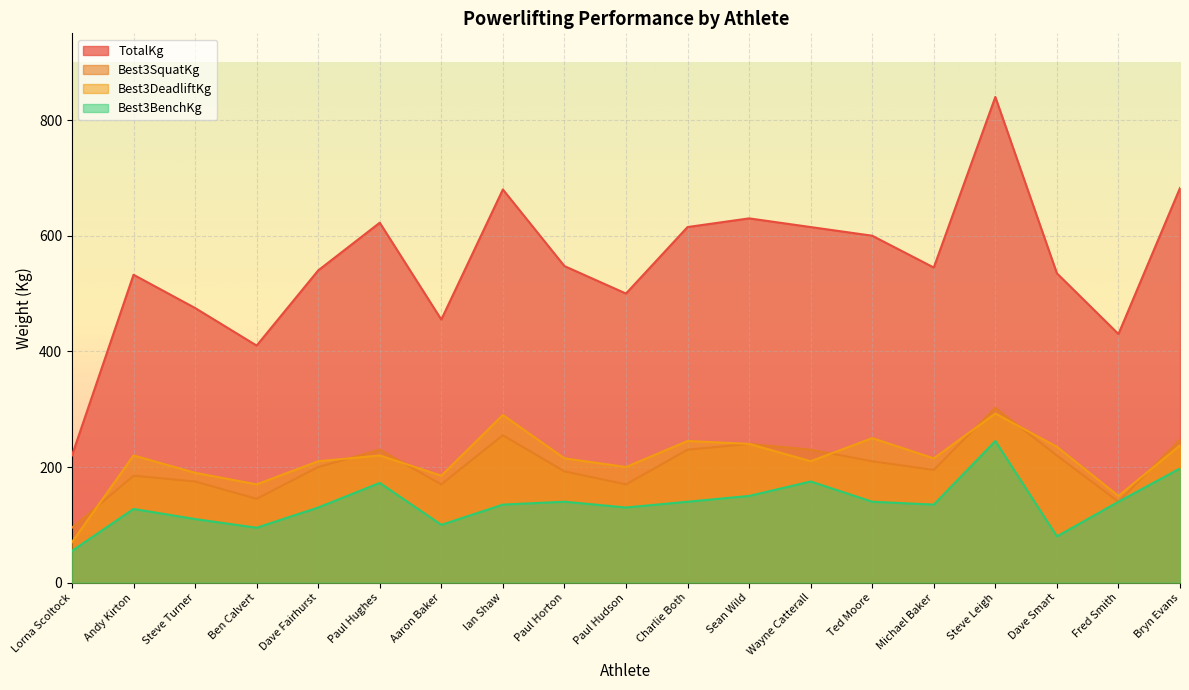

Where is TotalKg nearest to the value 530?

Andy Kirton